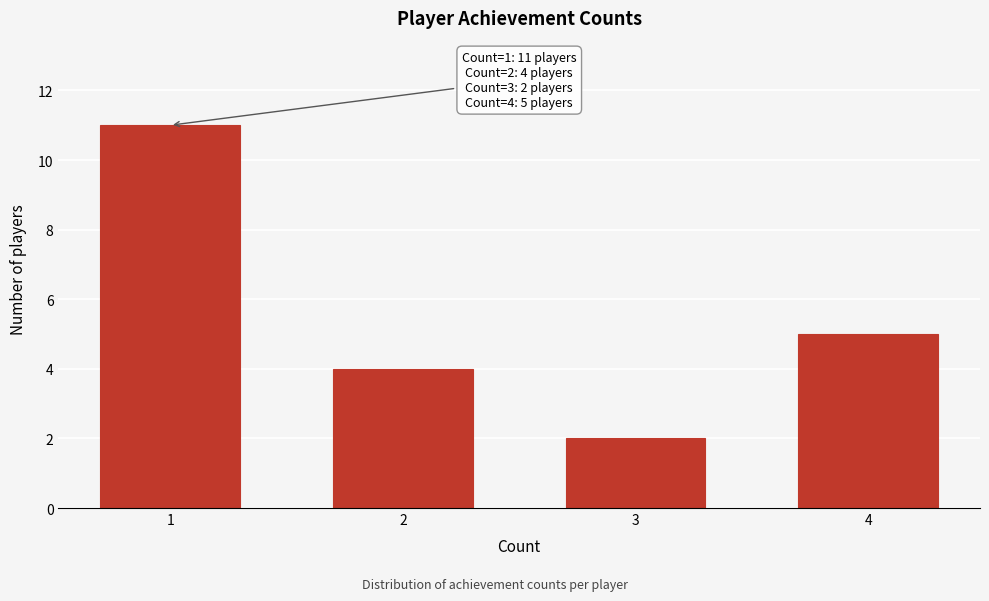

Reading right to left, extract all data points from this chart.

5	2	4	11